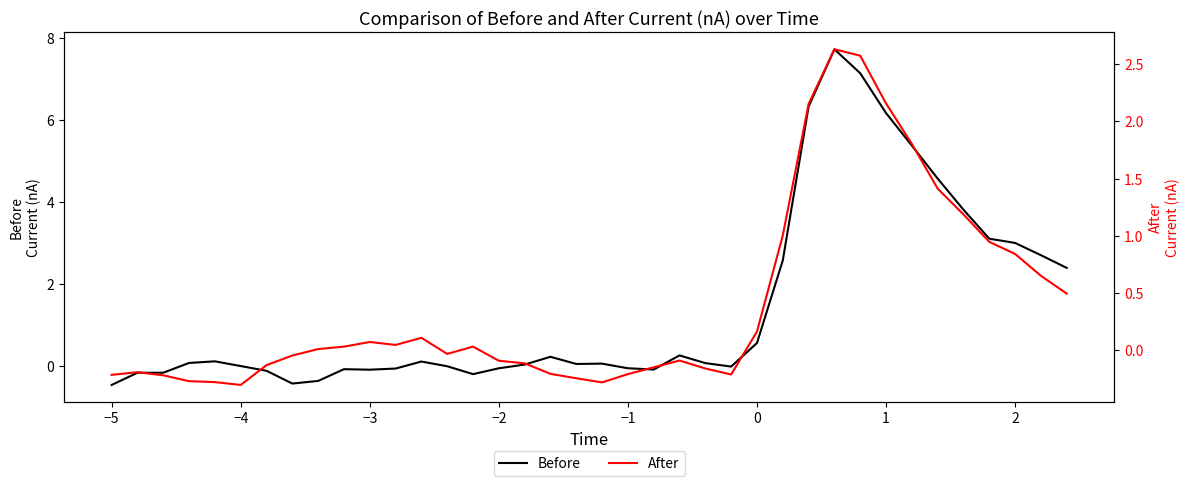

How many intersections are there between Before and After?

5